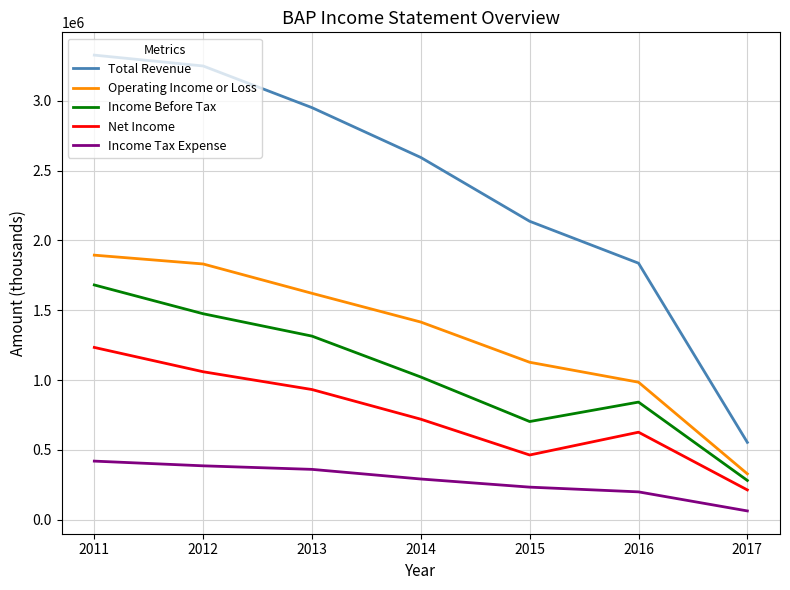

Reading right to left, what are all the values shown in this chart?

Total Revenue: 554200	1836900	2136900	2593600	2950400	3248600	3326300
Operating Income or Loss: 329100	985000	1127700	1415500	1621200	1831300	1894400
Income Before Tax: 281700	842600	703400	1022100	1314900	1475000	1681100
Net Income: 213900	627100	463900	720100	932500	1059800	1233900
Income Tax Expense: 63500	200000	233800	292000	361000	386400	420100